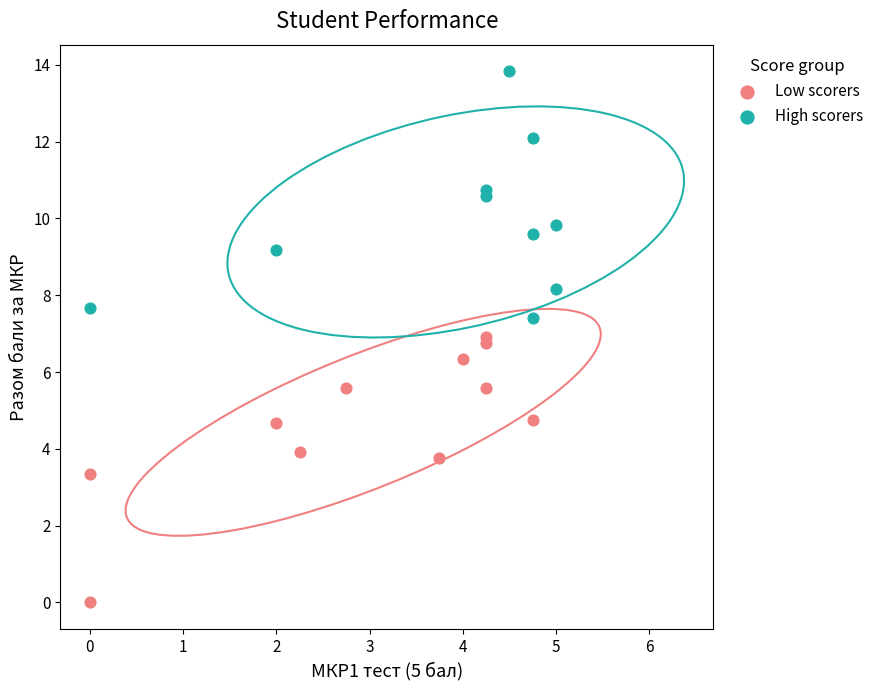

Which series contains the lowest Y value?

Low scorers